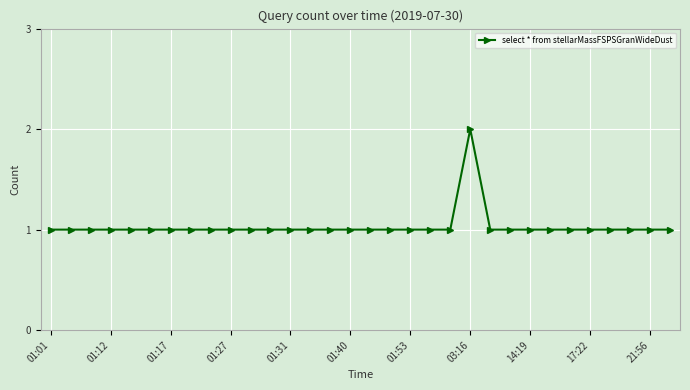

What is the value of the 5th point from the left?

1